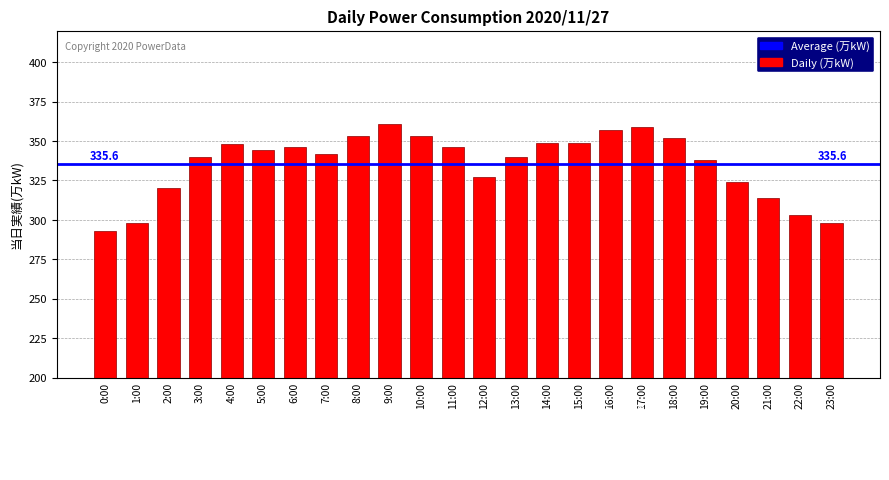

Read the value at 16:00.

357